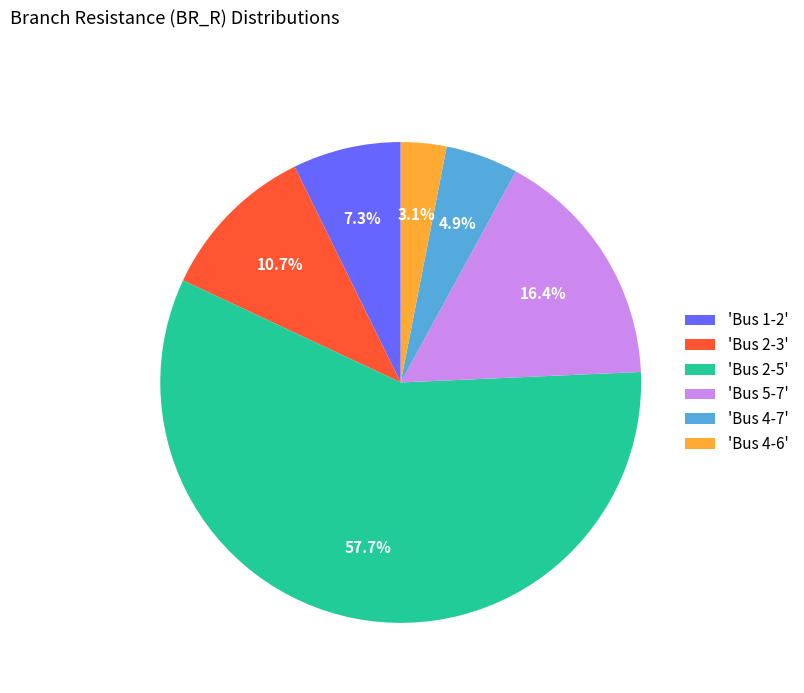

Is there a majority slice in this chart?

Yes